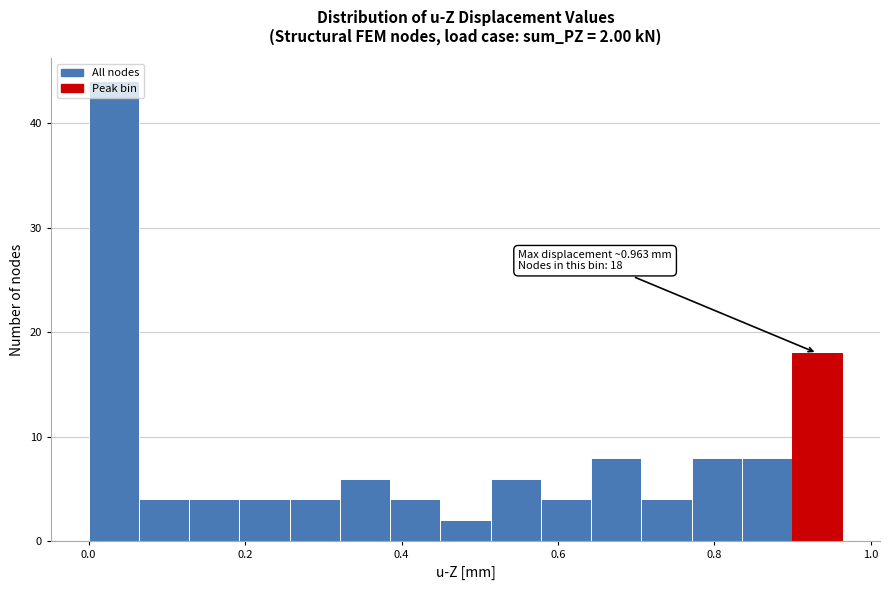

Read against the x-axis, roughly where is the centre of the tallest bar?

0.04